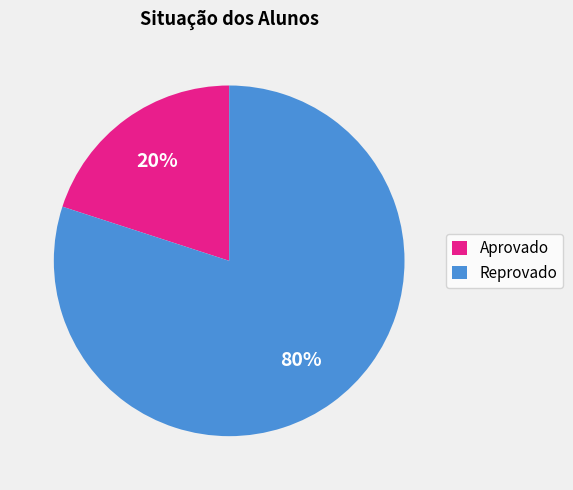

To the nearest percent, what is the average slice percentage?

50%